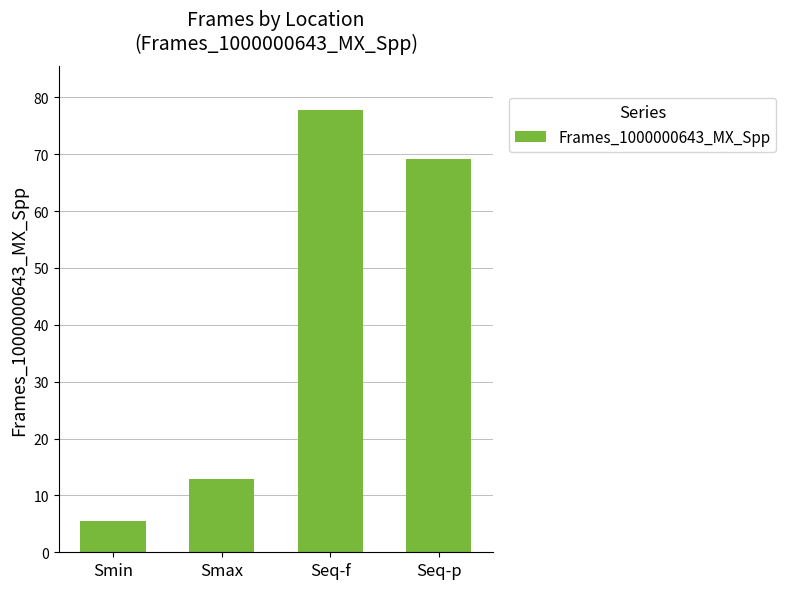

How many series are shown in this chart?

1